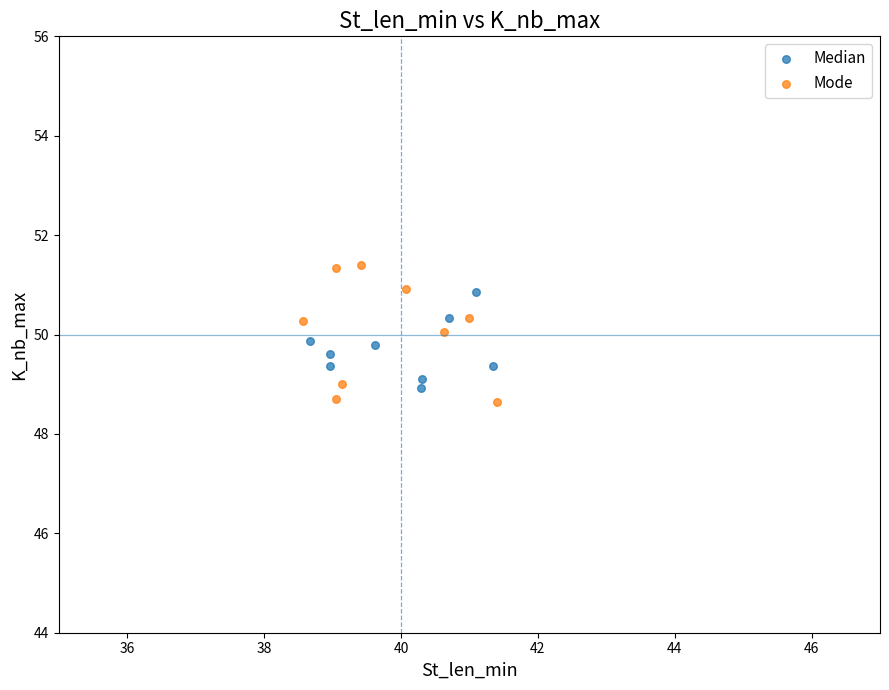

Which series reaches the maximum Y coordinate?

Mode